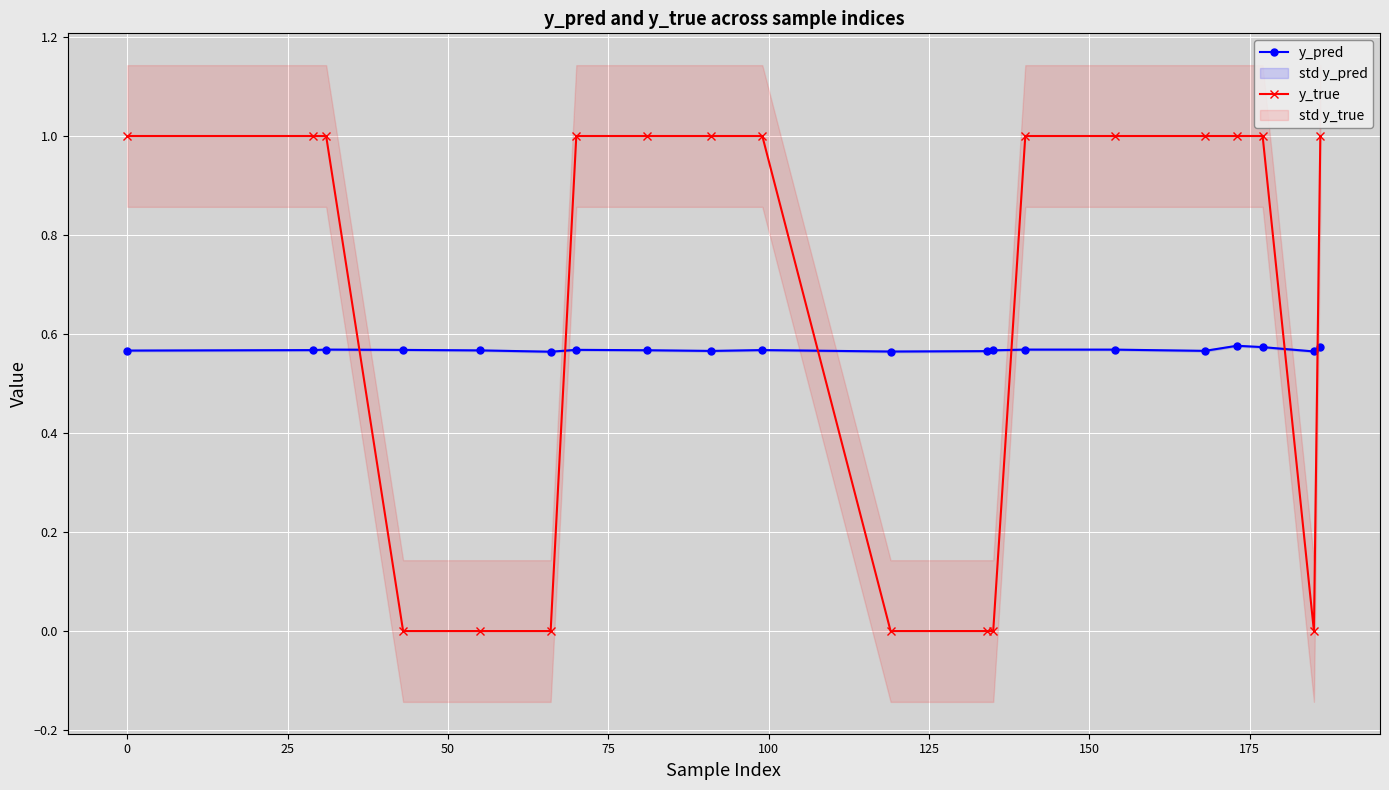

Which series ends up on top after the final intersection of y_pred and y_true?

y_true